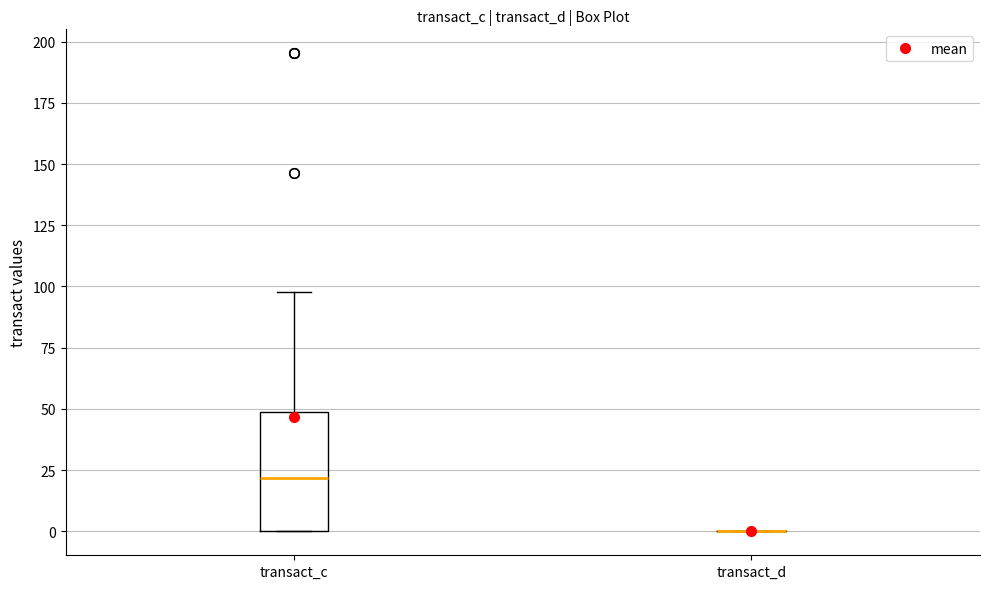

Reading left to right, transcribe this box plot: for each box, give where its median line is, the range the box spans, and where its two whiskers end, as read against the y-axis. The values are not printed on the chart, so give them approximately, as read against the axis.

transact_c: median 20, box 0 to 50, whiskers 0 to 100
transact_d: box collapsed to a line at 0, whiskers 0 to 0